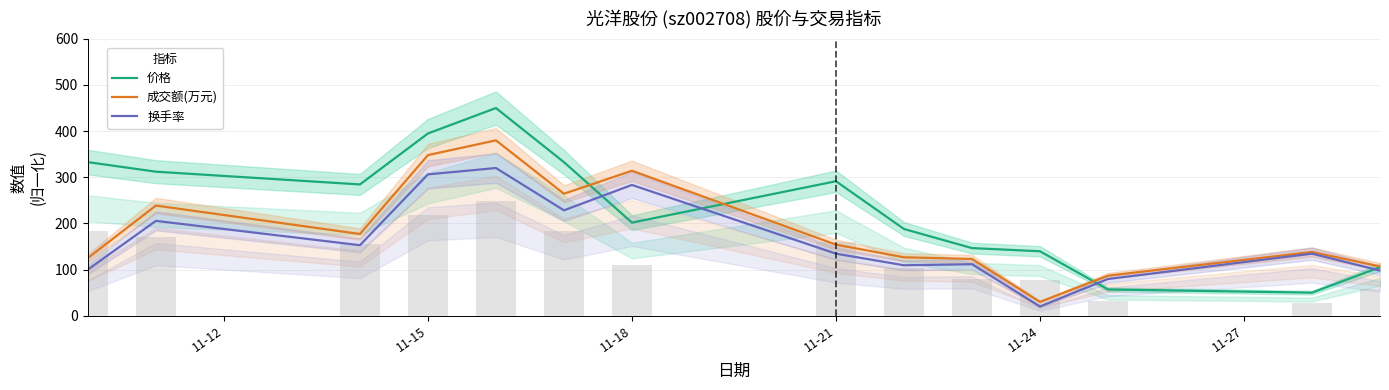

What is the difference between the maximum and minimum values in the 价格 series?

400.0